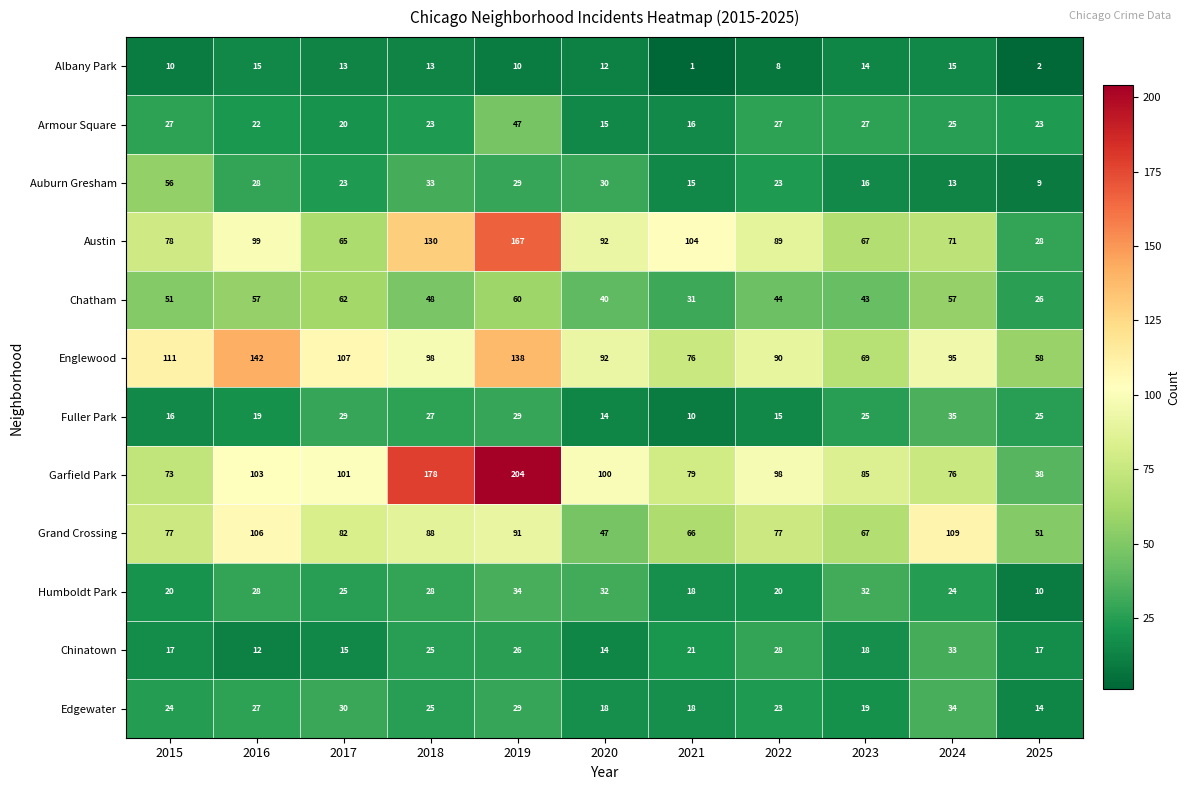

Which label corresponds to the smallest value in the chart?

2021